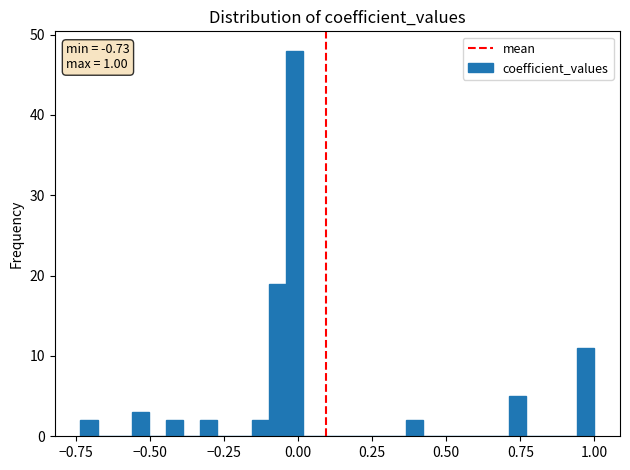

Read against the x-axis, roughly where is the centre of the tallest bar?

0.00